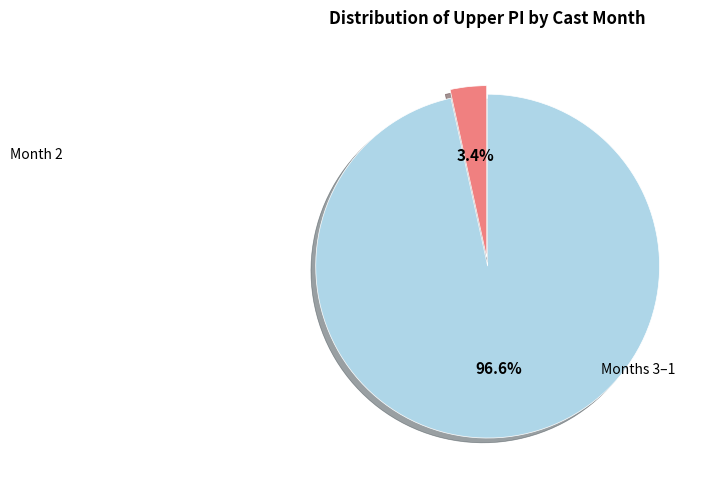

Does any single category account for the majority?

Yes